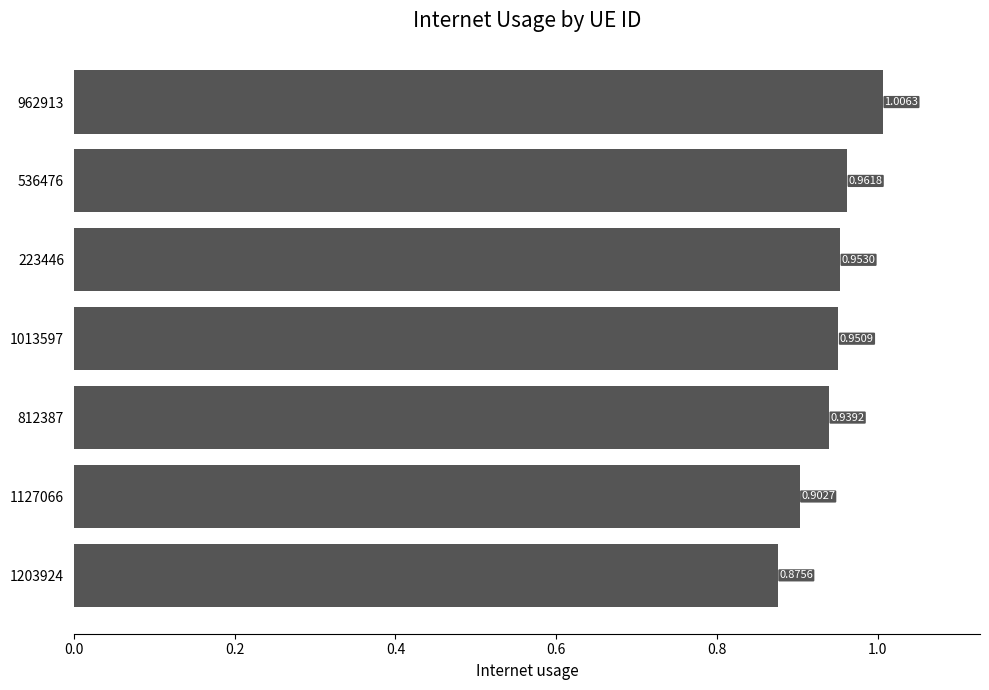

Count the number of categories in the chart.

7